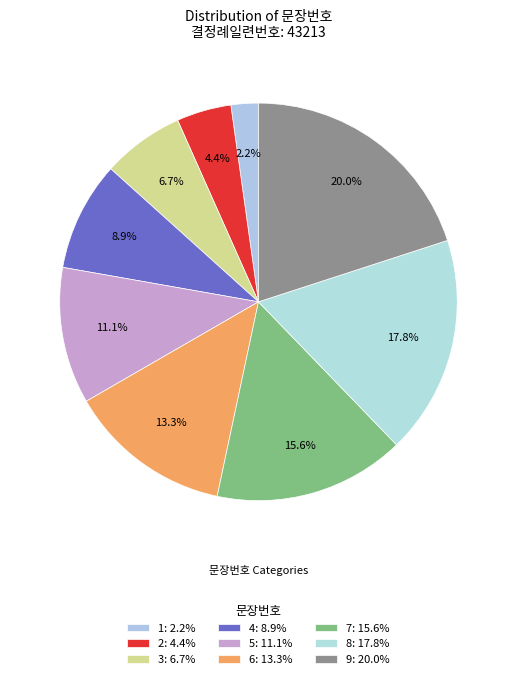

What percentage do 5 and 3 together represent?

17.8%